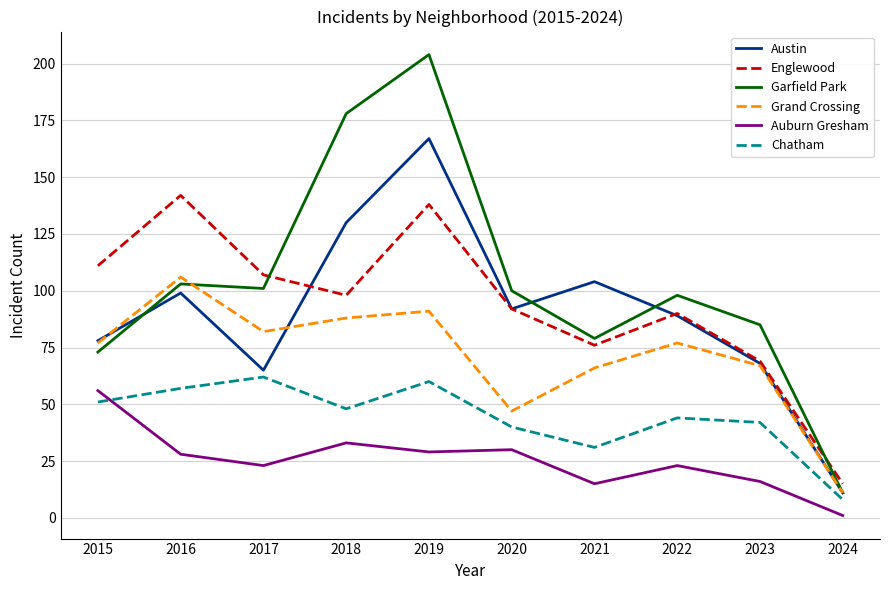

What is the difference between the maximum and minimum values in the Englewood series?

127